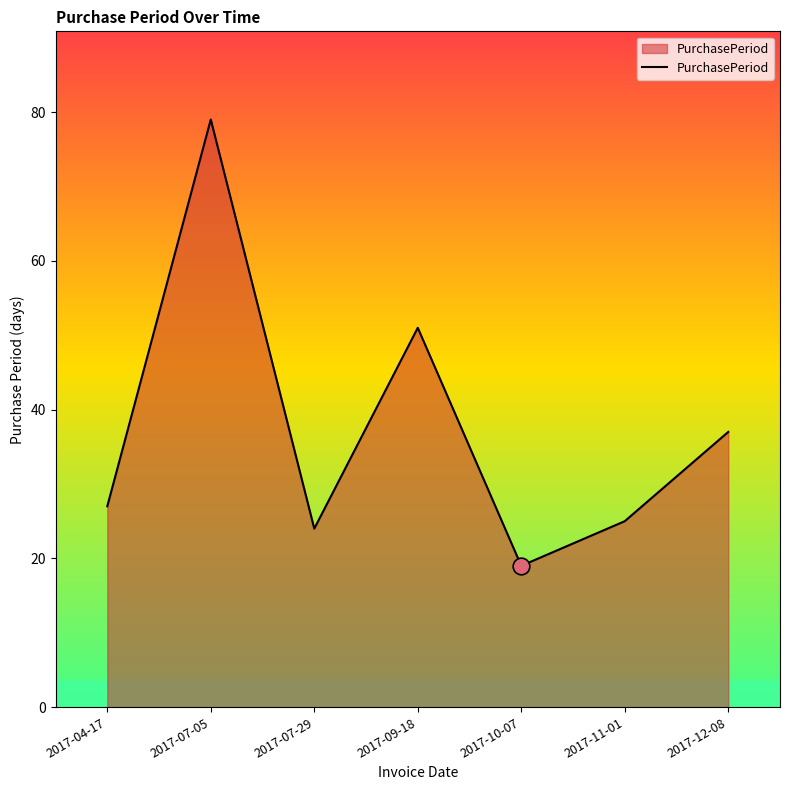

Reading left to right, what are all the values shown in this chart?

27	79	24	51	19	25	37